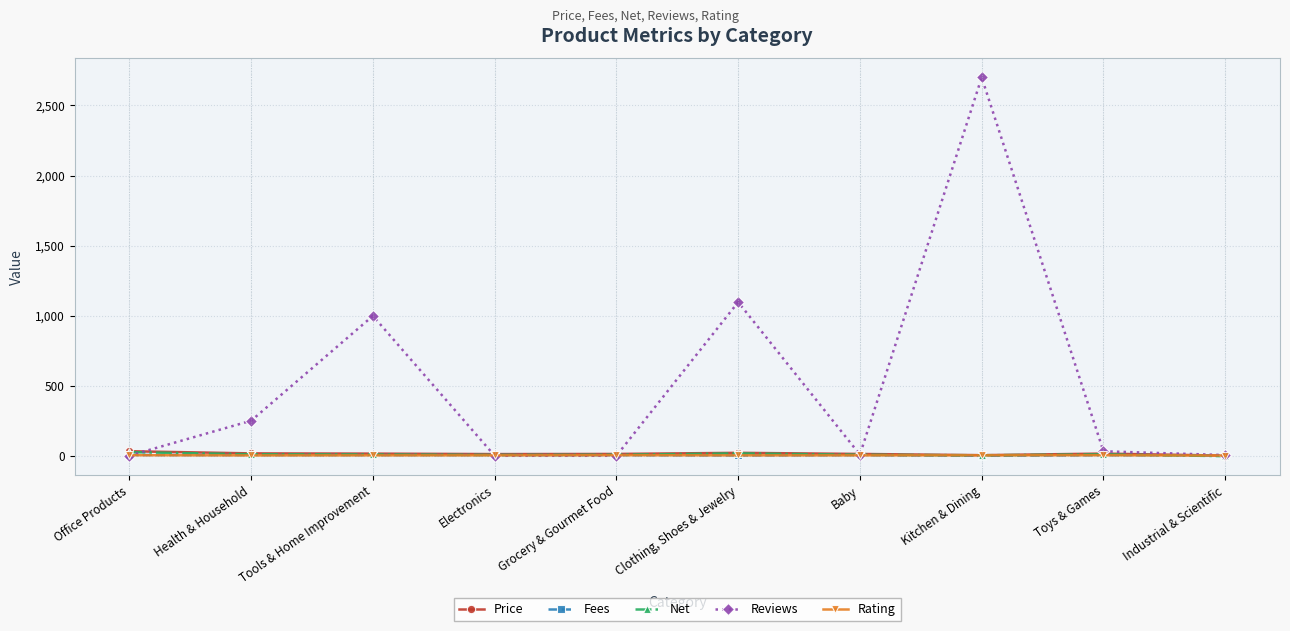

What is the highest value of the Reviews series?

2700.0